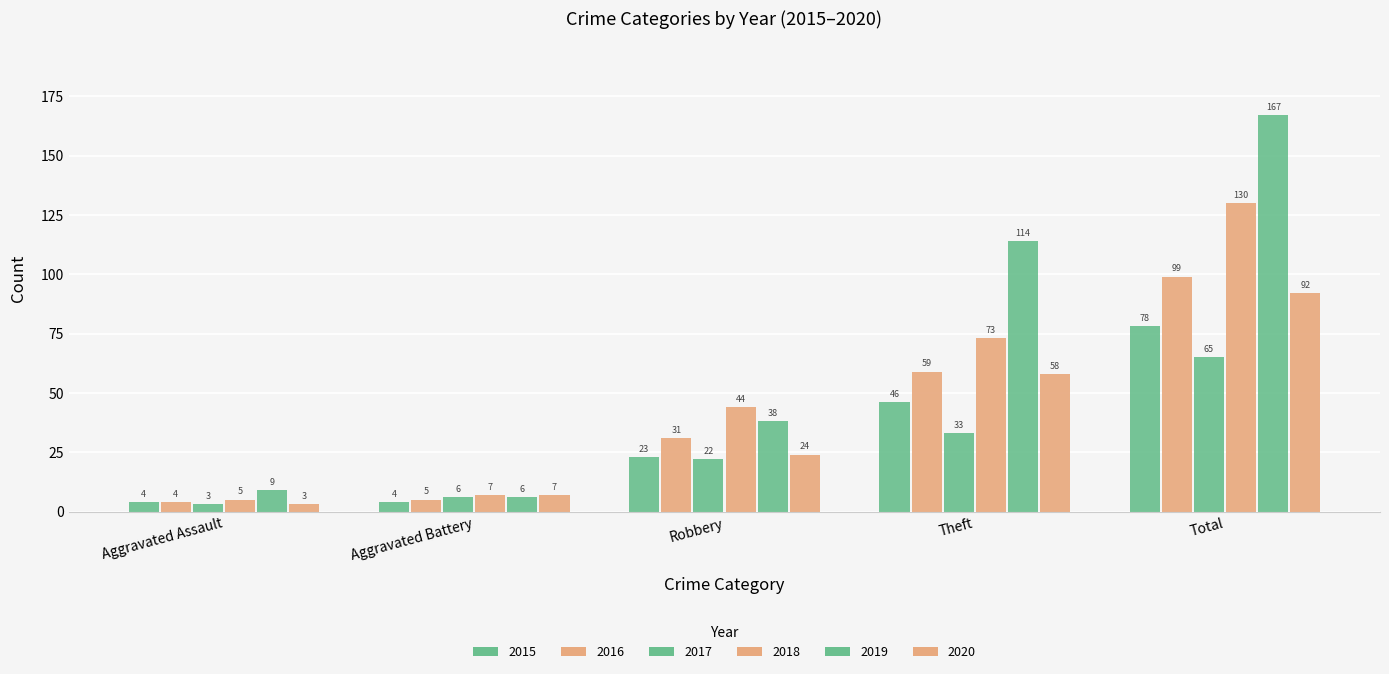

Reading left to right, list all the values displayed in this chart.

2015: 4	4	23	46	78
2016: 4	5	31	59	99
2017: 3	6	22	33	65
2018: 5	7	44	73	130
2019: 9	6	38	114	167
2020: 3	7	24	58	92